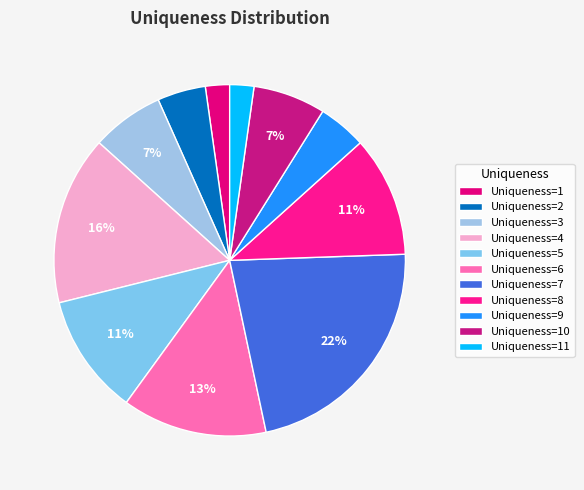

How many slices are in this pie chart?

11